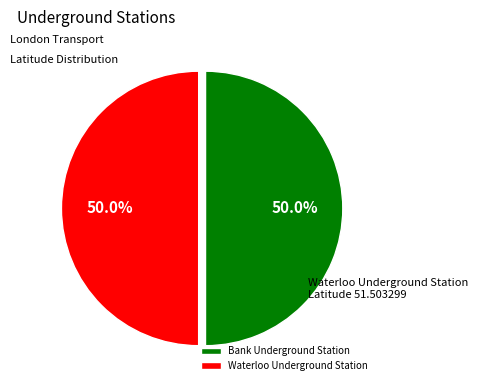

Combined, what portion of the pie is Bank Underground Station and Waterloo Underground Station?

100.0%